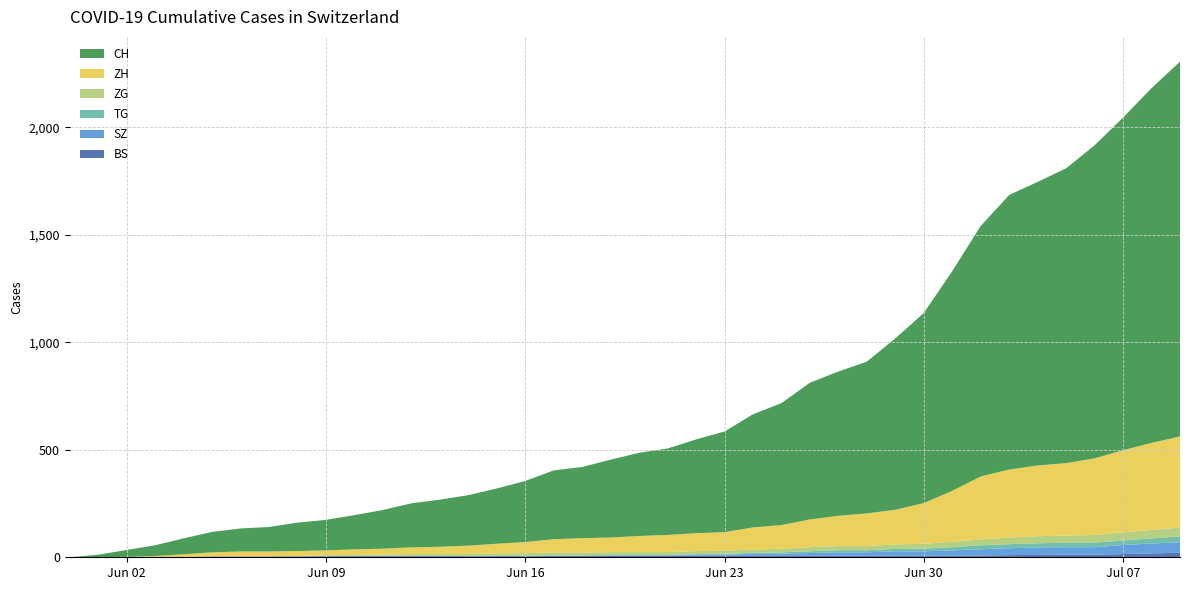

Reading right to left, what are all the values shown in this chart?

BS: 2020-07-09=21	2020-07-08=18	2020-07-07=15	2020-07-06=12	2020-07-05=12	2020-07-04=11	2020-07-03=10	2020-07-02=8	2020-07-01=7	2020-06-30=7	2020-06-29=7	2020-06-28=7	2020-06-27=7	2020-06-26=7	2020-06-25=7	2020-06-24=7	2020-06-23=7	2020-06-22=7	2020-06-21=7	2020-06-20=7	2020-06-19=7	2020-06-18=6	2020-06-17=6	2020-06-16=5	2020-06-15=5	2020-06-14=5	2020-06-13=5	2020-06-12=5	2020-06-11=5	2020-06-10=5	2020-06-09=5	2020-06-08=4	2020-06-07=4	2020-06-06=4	2020-06-05=4	2020-06-04=1	2020-06-03=1	2020-06-02=0	2020-06-01=0	2020-05-31=0
SZ: 2020-07-09=49	2020-07-08=46	2020-07-07=42	2020-07-06=35	2020-07-05=35	2020-07-04=35	2020-07-03=32	2020-07-02=29	2020-07-01=25	2020-06-30=21	2020-06-29=21	2020-06-28=16	2020-06-27=16	2020-06-26=13	2020-06-25=10	2020-06-24=9	2020-06-23=6	2020-06-22=6	2020-06-21=2	2020-06-20=2	2020-06-19=2	2020-06-18=1	2020-06-17=1	2020-06-16=1	2020-06-15=1	2020-06-14=1	2020-06-13=1	2020-06-12=1	2020-06-11=1	2020-06-10=0	2020-06-09=0	2020-06-08=0	2020-06-07=0	2020-06-06=0	2020-06-05=0	2020-06-04=0	2020-06-03=0	2020-06-02=0	2020-06-01=0	2020-05-31=0
TG: 2020-07-09=27	2020-07-08=24	2020-07-07=21	2020-07-06=21	2020-07-05=21	2020-07-04=19	2020-07-03=19	2020-07-02=19	2020-07-01=15	2020-06-30=12	2020-06-29=11	2020-06-28=10	2020-06-27=10	2020-06-26=8	2020-06-25=6	2020-06-24=4	2020-06-23=3	2020-06-22=2	2020-06-21=2	2020-06-20=2	2020-06-19=2	2020-06-18=2	2020-06-17=2	2020-06-16=1	2020-06-15=1	2020-06-14=1	2020-06-13=1	2020-06-12=1	2020-06-11=1	2020-06-10=1	2020-06-09=1	2020-06-08=1	2020-06-07=0	2020-06-06=0	2020-06-05=0	2020-06-04=0	2020-06-03=0	2020-06-02=0	2020-06-01=0	2020-05-31=0
ZG: 2020-07-09=41	2020-07-08=39	2020-07-07=38	2020-07-06=36	2020-07-05=33	2020-07-04=33	2020-07-03=31	2020-07-02=27	2020-07-01=25	2020-06-30=23	2020-06-29=21	2020-06-28=19	2020-06-27=19	2020-06-26=19	2020-06-25=17	2020-06-24=16	2020-06-23=14	2020-06-22=14	2020-06-21=13	2020-06-20=13	2020-06-19=13	2020-06-18=13	2020-06-17=13	2020-06-16=12	2020-06-15=11	2020-06-14=9	2020-06-13=9	2020-06-12=9	2020-06-11=5	2020-06-10=5	2020-06-09=3	2020-06-08=1	2020-06-07=0	2020-06-06=0	2020-06-05=0	2020-06-04=0	2020-06-03=0	2020-06-02=0	2020-06-01=0	2020-05-31=0
ZH: 2020-07-09=424	2020-07-08=405	2020-07-07=382	2020-07-06=356	2020-07-05=337	2020-07-04=329	2020-07-03=316	2020-07-02=293	2020-07-01=237	2020-06-30=189	2020-06-29=161	2020-06-28=152	2020-06-27=141	2020-06-26=129	2020-06-25=110	2020-06-24=103	2020-06-23=87	2020-06-22=83	2020-06-21=80	2020-06-20=75	2020-06-19=68	2020-06-18=67	2020-06-17=62	2020-06-16=52	2020-06-15=45	2020-06-14=38	2020-06-13=33	2020-06-12=30	2020-06-11=28	2020-06-10=26	2020-06-09=23	2020-06-08=23	2020-06-07=23	2020-06-06=23	2020-06-05=19	2020-06-04=13	2020-06-03=5	2020-06-02=2	2020-06-01=0	2020-05-31=0
CH: 2020-07-09=1743	2020-07-08=1650	2020-07-07=1547	2020-07-06=1456	2020-07-05=1371	2020-07-04=1319	2020-07-03=1277	2020-07-02=1165	2020-07-01=1022	2020-06-30=884	2020-06-29=797	2020-06-28=706	2020-06-27=671	2020-06-26=636	2020-06-25=567	2020-06-24=526	2020-06-23=468	2020-06-22=436	2020-06-21=402	2020-06-20=387	2020-06-19=362	2020-06-18=331	2020-06-17=320	2020-06-16=284	2020-06-15=257	2020-06-14=235	2020-06-13=219	2020-06-12=205	2020-06-11=180	2020-06-10=159	2020-06-09=142	2020-06-08=132	2020-06-07=114	2020-06-06=107	2020-06-05=95	2020-06-04=74	2020-06-03=50	2020-06-02=32	2020-06-01=12	2020-05-31=0